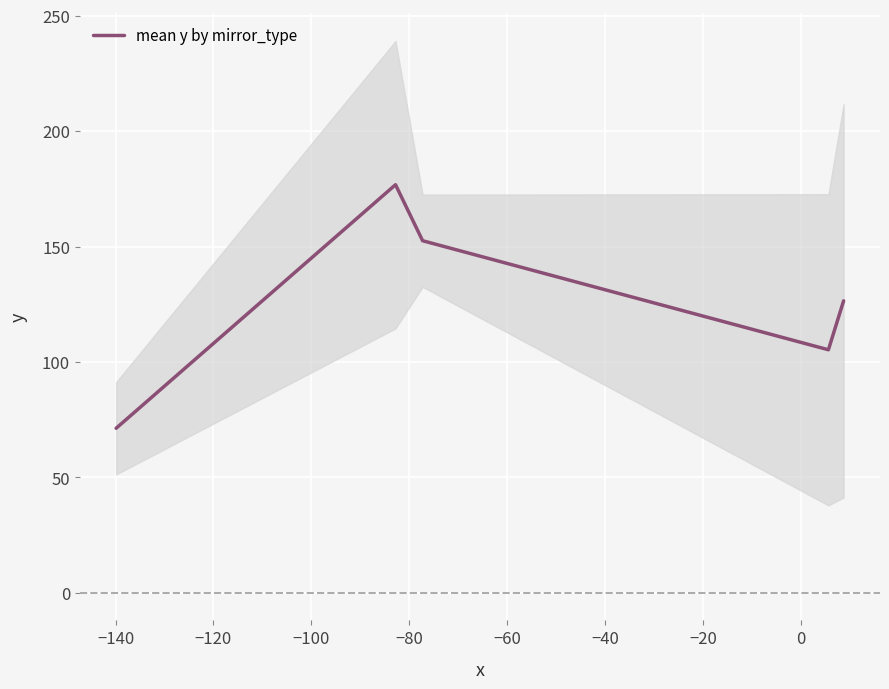

Count the number of data series in this chart.

1